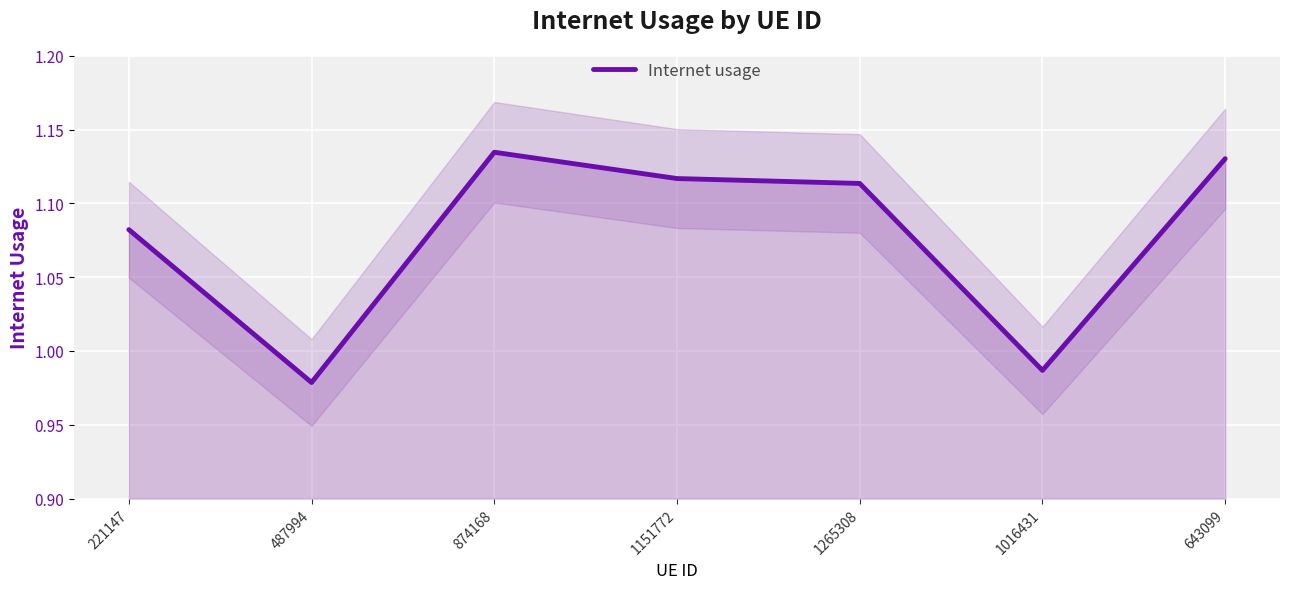

Count the number of data series in this chart.

1